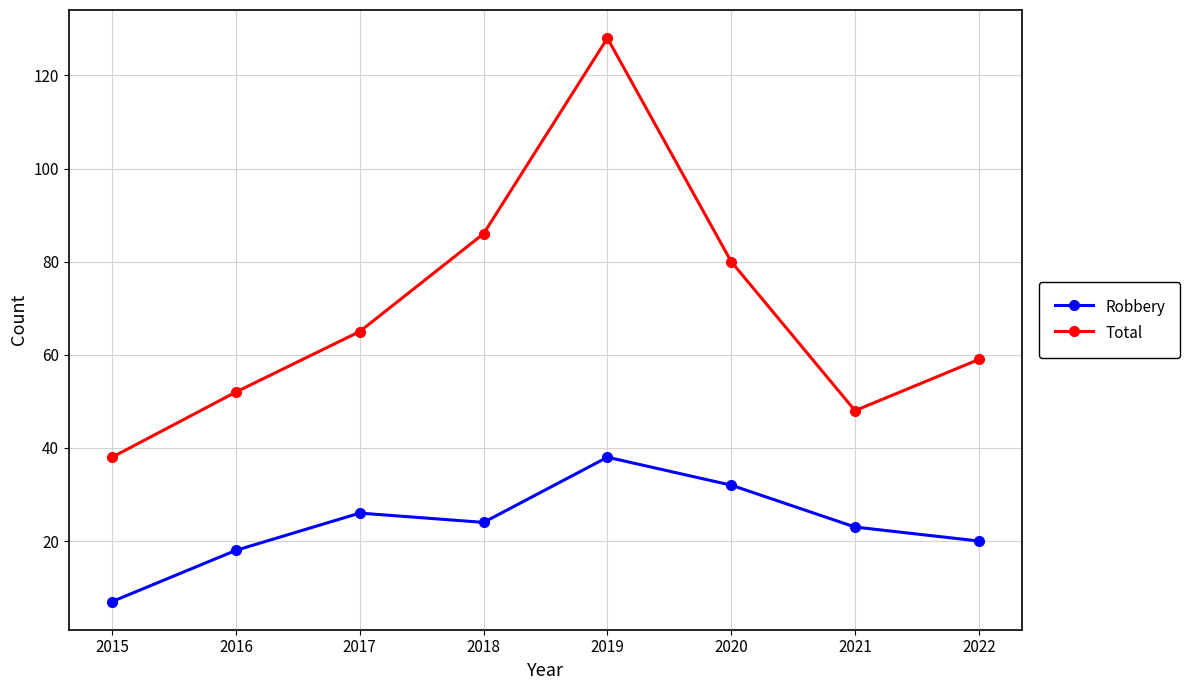

Does the chart display data point markers on the line(s)?

Yes